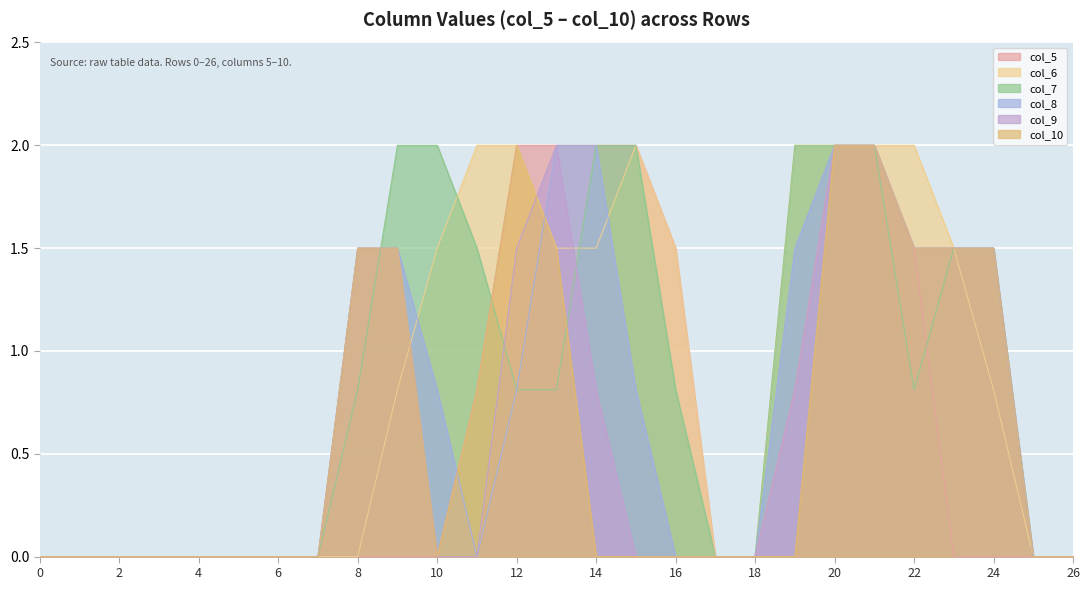

Reading left to right, list all the values displayed in this chart.

col_5: 0.0	0.0	0.0	0.0	0.0	0.0	0.0	0.0	0.0	0.0	0.0	0.8	2.0	2.0	2.0	2.0	1.5	0.0	0.0	0.8	2.0	2.0	1.5	0.0	0.0	0.0	0.0
col_6: 0.0	0.0	0.0	0.0	0.0	0.0	0.0	0.0	0.0	0.8	1.5	2.0	2.0	1.5	1.5	2.0	1.5	0.0	0.0	2.0	2.0	2.0	2.0	1.5	0.8	0.0	0.0
col_7: 0.0	0.0	0.0	0.0	0.0	0.0	0.0	0.0	0.8	2.0	2.0	1.5	0.8	0.8	2.0	2.0	0.8	0.0	0.0	2.0	2.0	2.0	0.8	1.5	1.5	0.0	0.0
col_8: 0.0	0.0	0.0	0.0	0.0	0.0	0.0	0.0	1.5	1.5	0.8	0.0	0.8	2.0	2.0	0.8	0.0	0.0	0.0	1.5	2.0	2.0	1.5	1.5	1.5	0.0	0.0
col_9: 0.0	0.0	0.0	0.0	0.0	0.0	0.0	0.0	1.5	1.5	0.0	0.0	1.5	2.0	0.8	0.0	0.0	0.0	0.0	0.8	2.0	2.0	1.5	1.5	1.5	0.0	0.0
col_10: 0.0	0.0	0.0	0.0	0.0	0.0	0.0	0.0	1.5	1.5	0.0	0.8	2.0	1.5	0.0	0.0	0.0	0.0	0.0	0.0	2.0	2.0	1.5	1.5	1.5	0.0	0.0